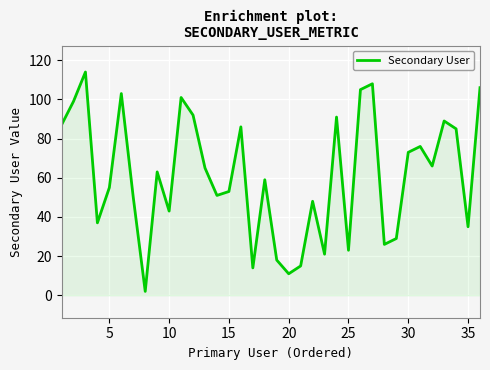

What is the difference between the maximum and minimum values?

112